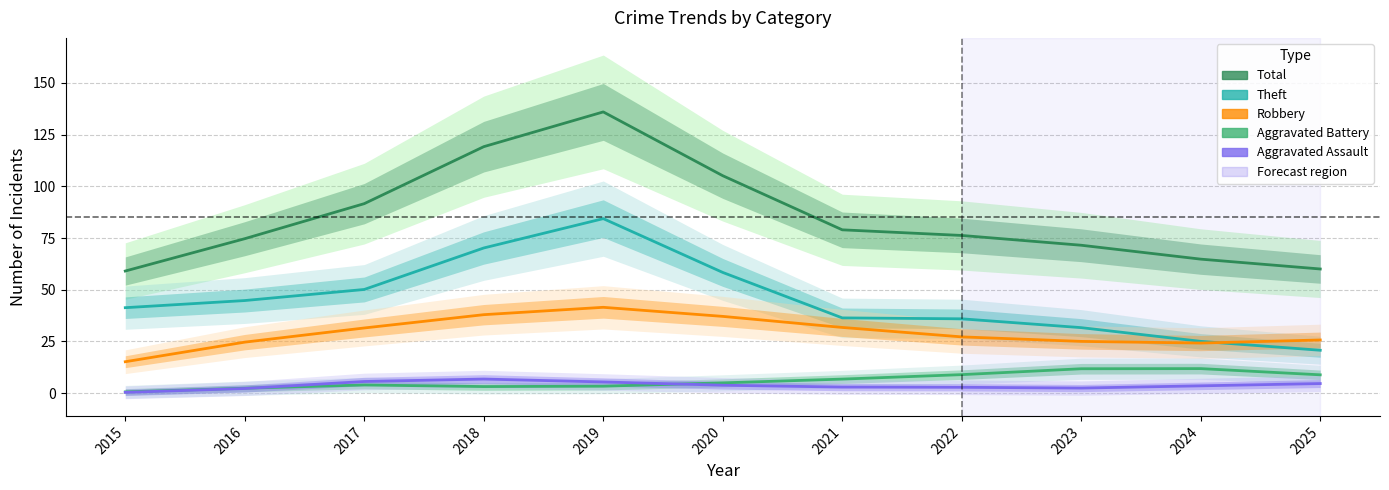

Which category has the lowest value across all series?

2015